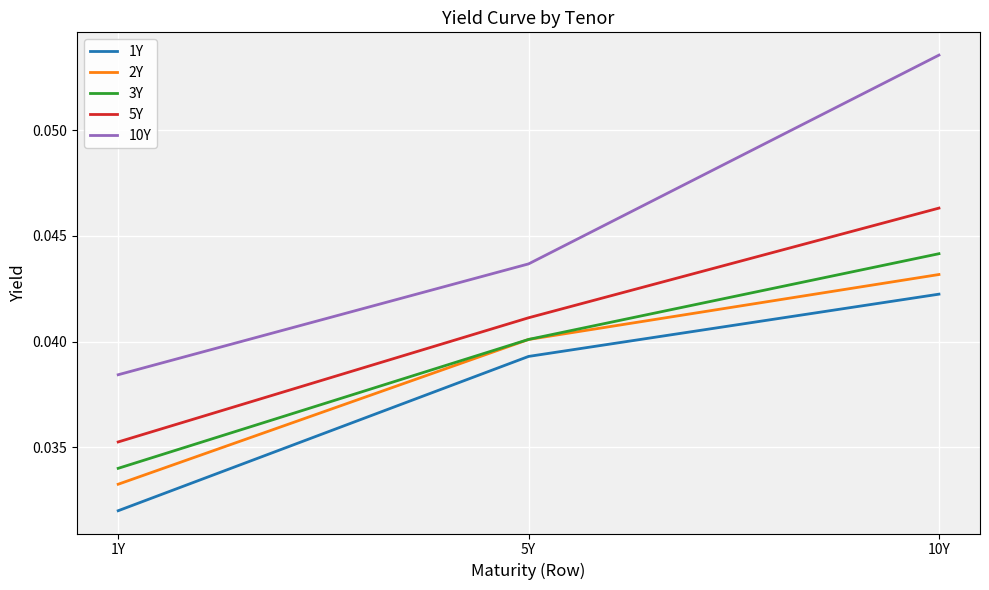

Which label corresponds to the smallest value in the chart?

1Y